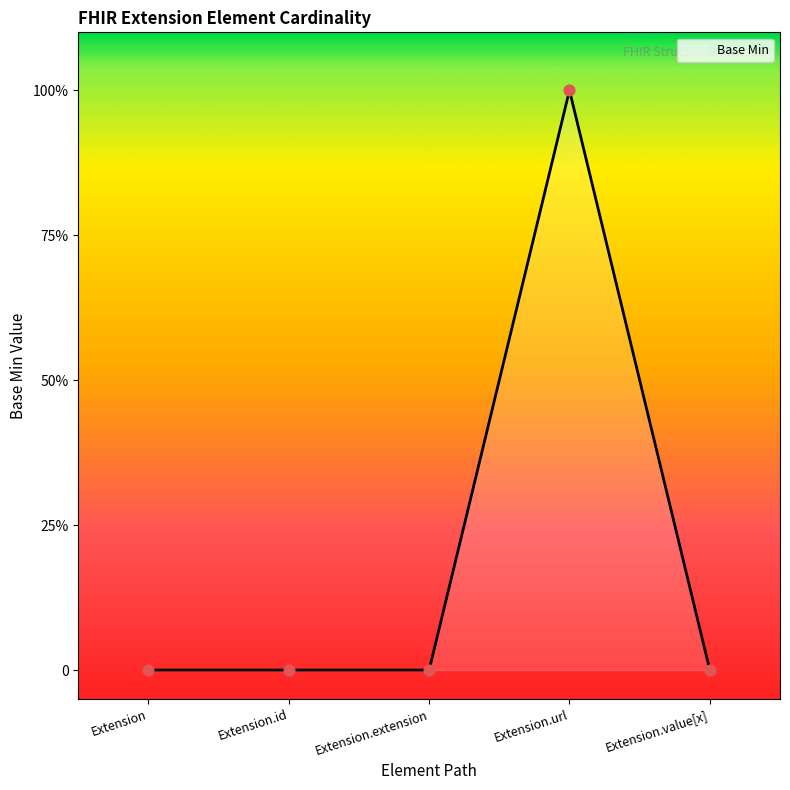

Which has a higher value, Extension.url or Extension.id?

Extension.url